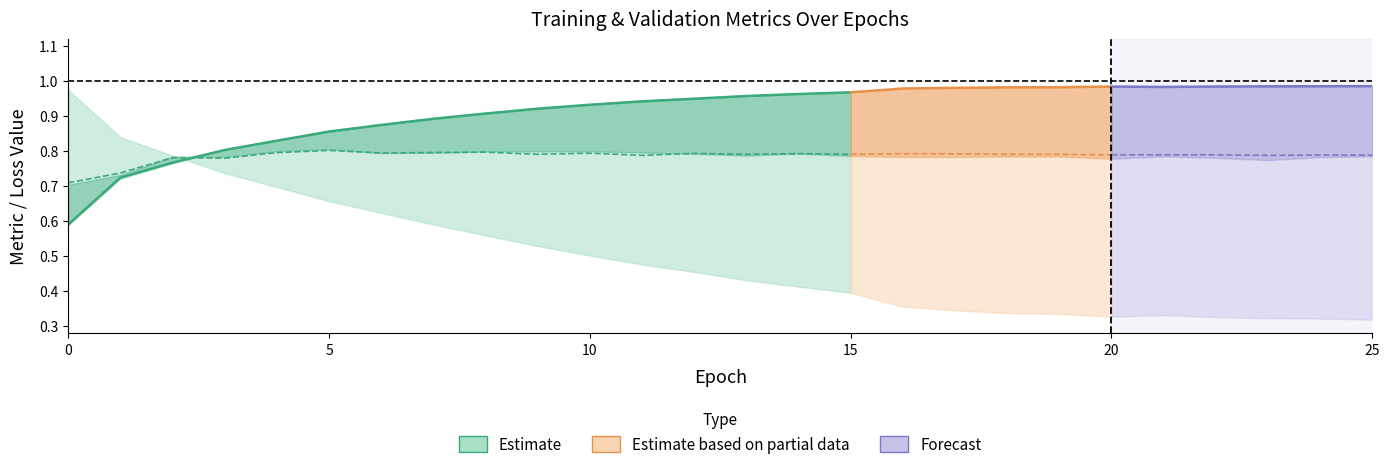

Count the ACC values in the range 0 to 1.

26